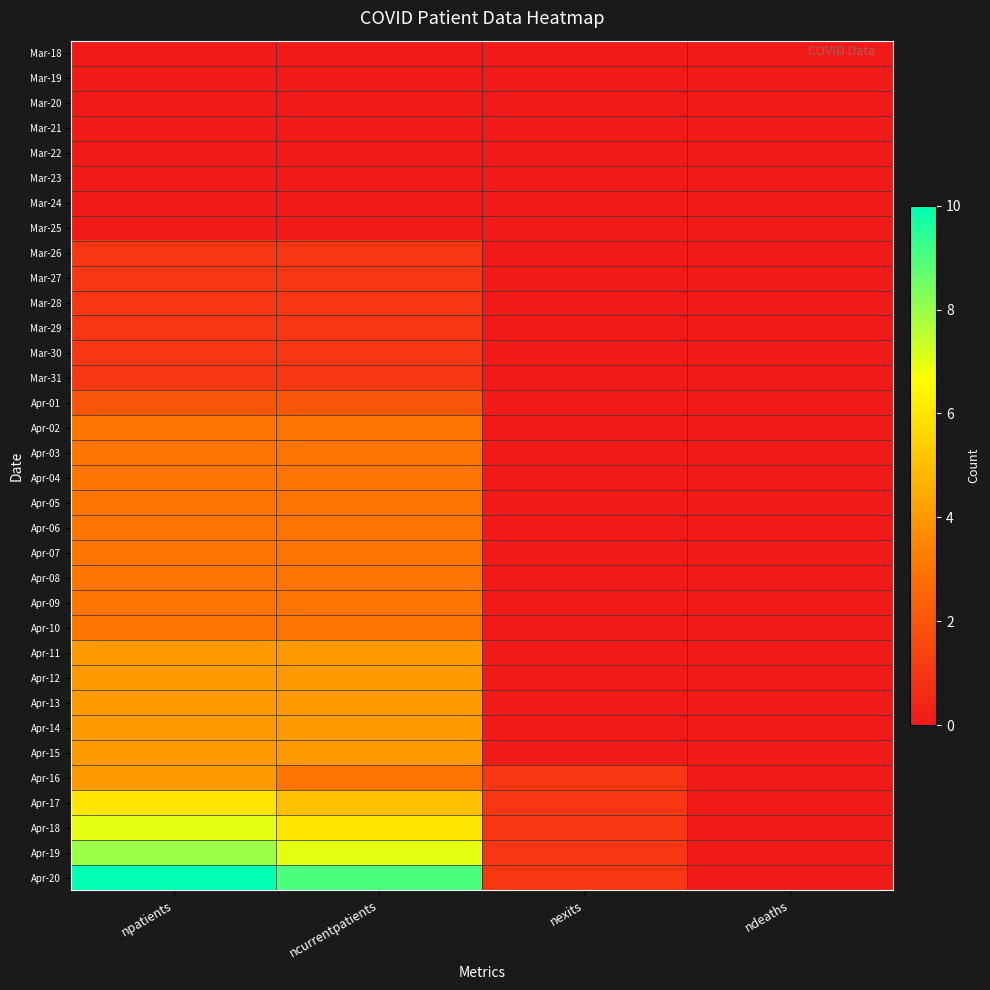

What is the greatest value displayed?

10